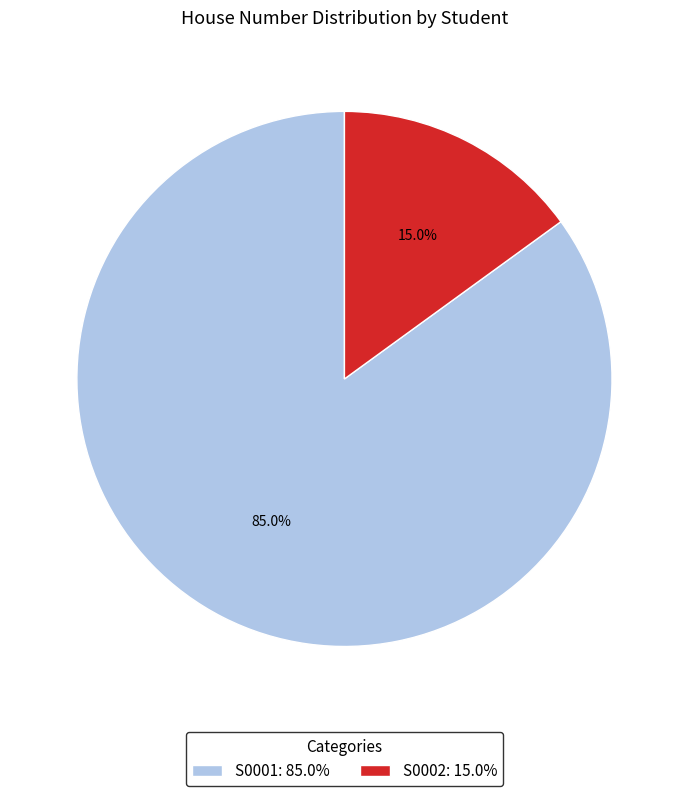

To the nearest percent, what is the difference between the S0002 and S0001 slice percentages?

70%